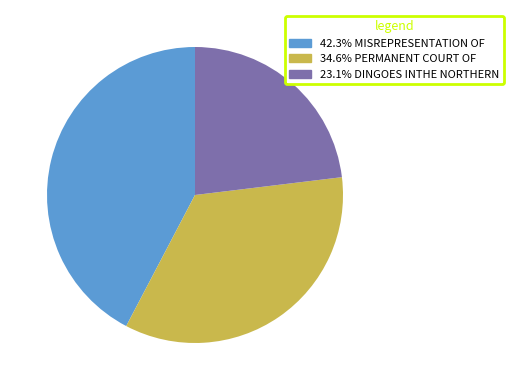

How many segments does this pie chart have?

3